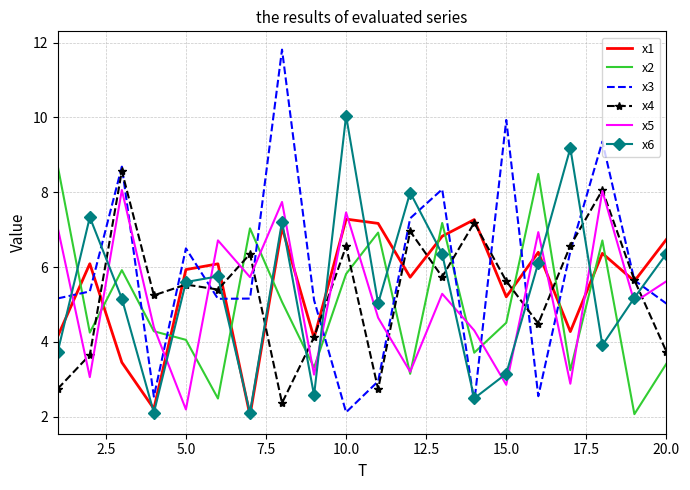

What is the minimum value for x4?

2.4